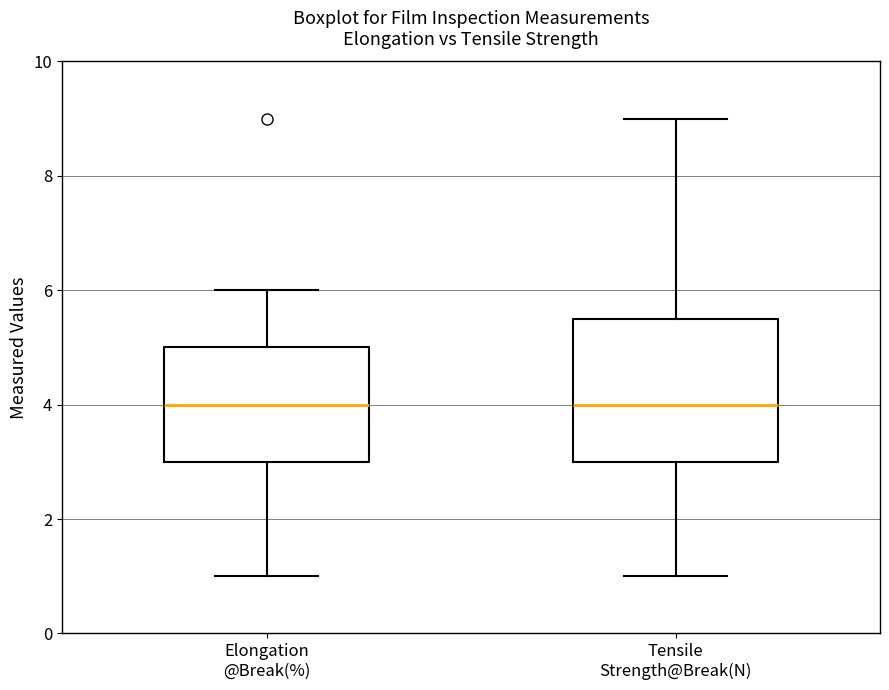

Reading left to right, read every box against the y-axis: the position of its median line, the range the box covers, and the ends of its whiskers. The values are not printed on the chart, so give them approximately, as read against the axis.

Elongation @Break(%): median 4.0, box 3.0 to 5.0, whiskers 1.0 to 6.0
Tensile Strength@Break(N): median 4.0, box 3.0 to 5.6, whiskers 1.0 to 9.0